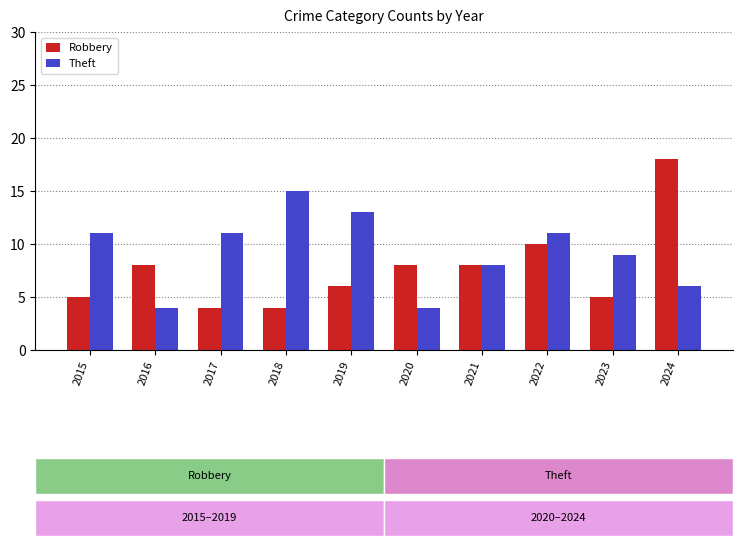

Count the number of categories in the chart.

10